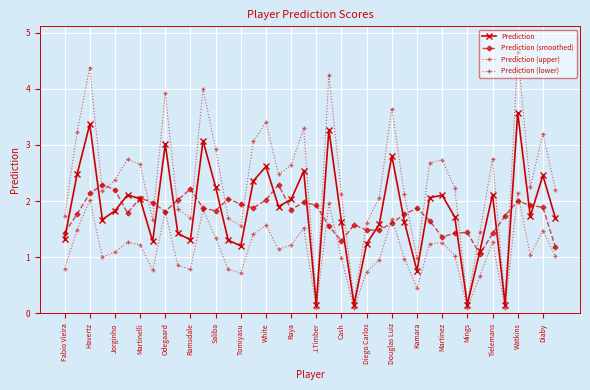

Is this an area chart (filled region under the line)?

No